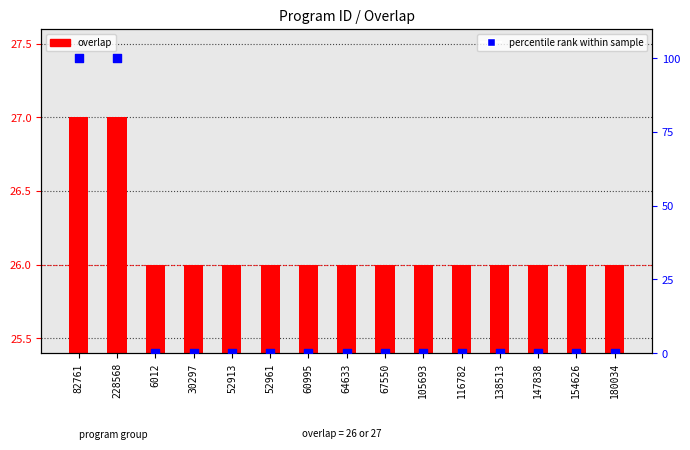

At which category is the sum across all series the highest?

82761